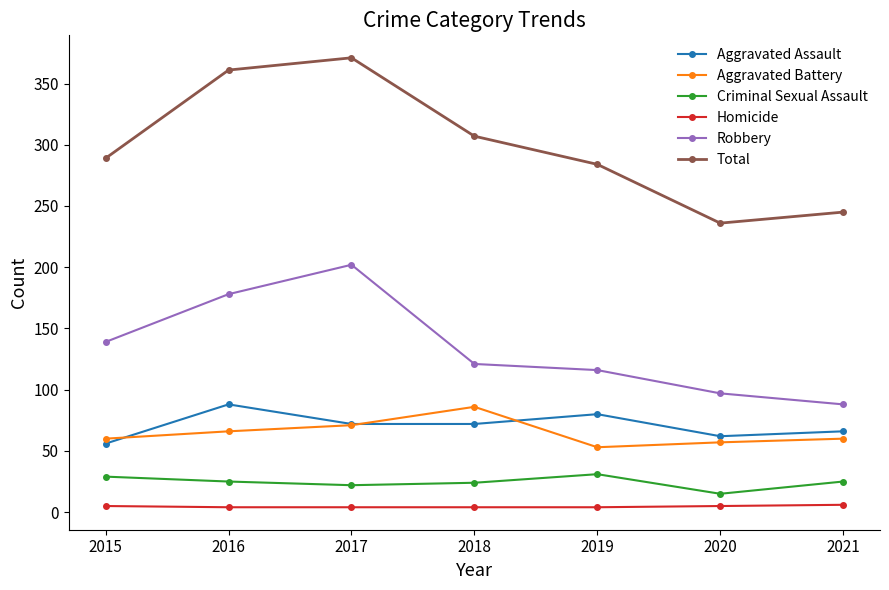

Is the value of Aggravated Assault at 2015 greater than the value of Total at 2016?

No